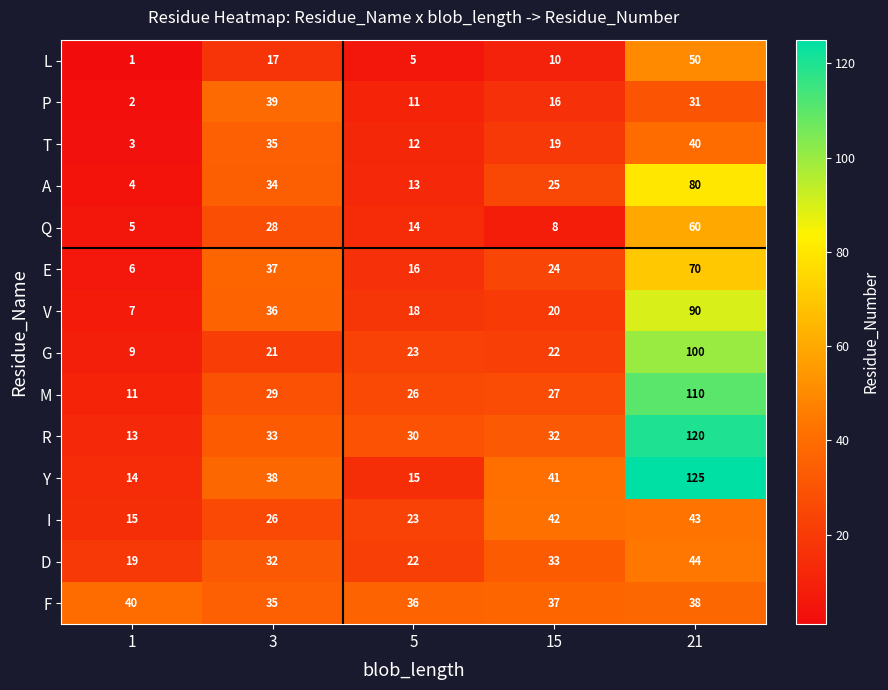

At which category is the sum across all series the highest?

21